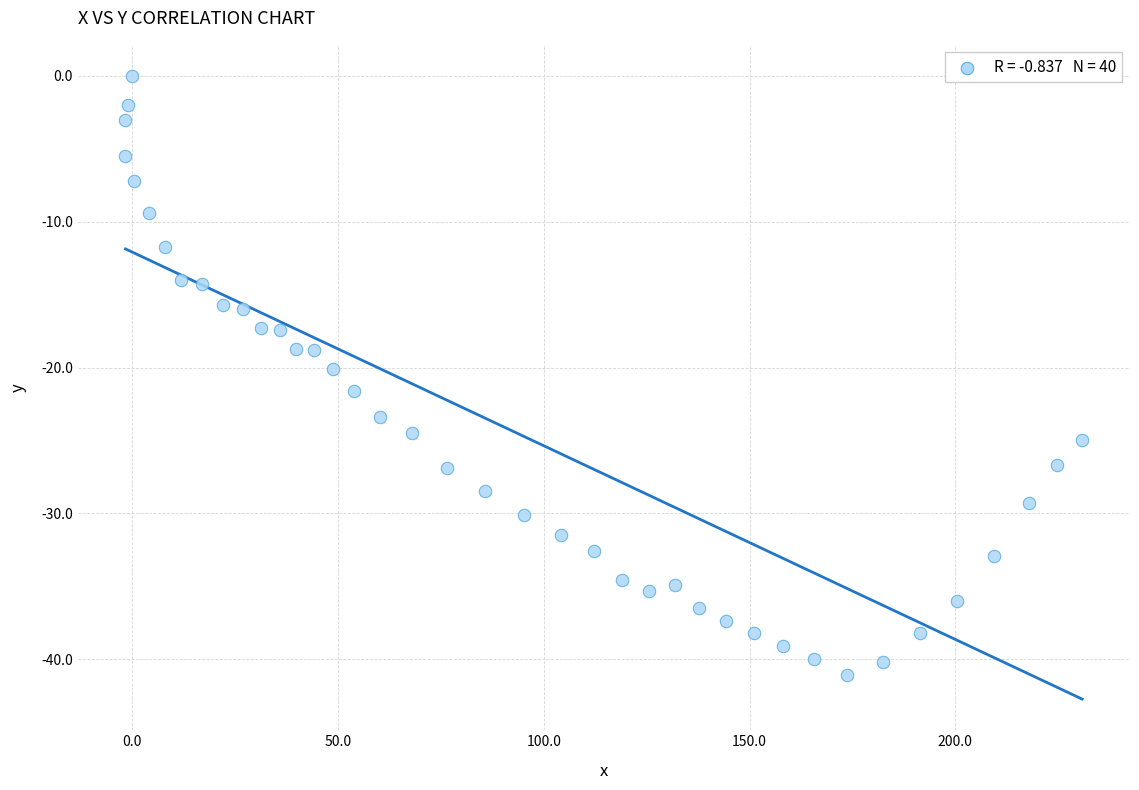

What is the range of X values (max minus min)?

232.4